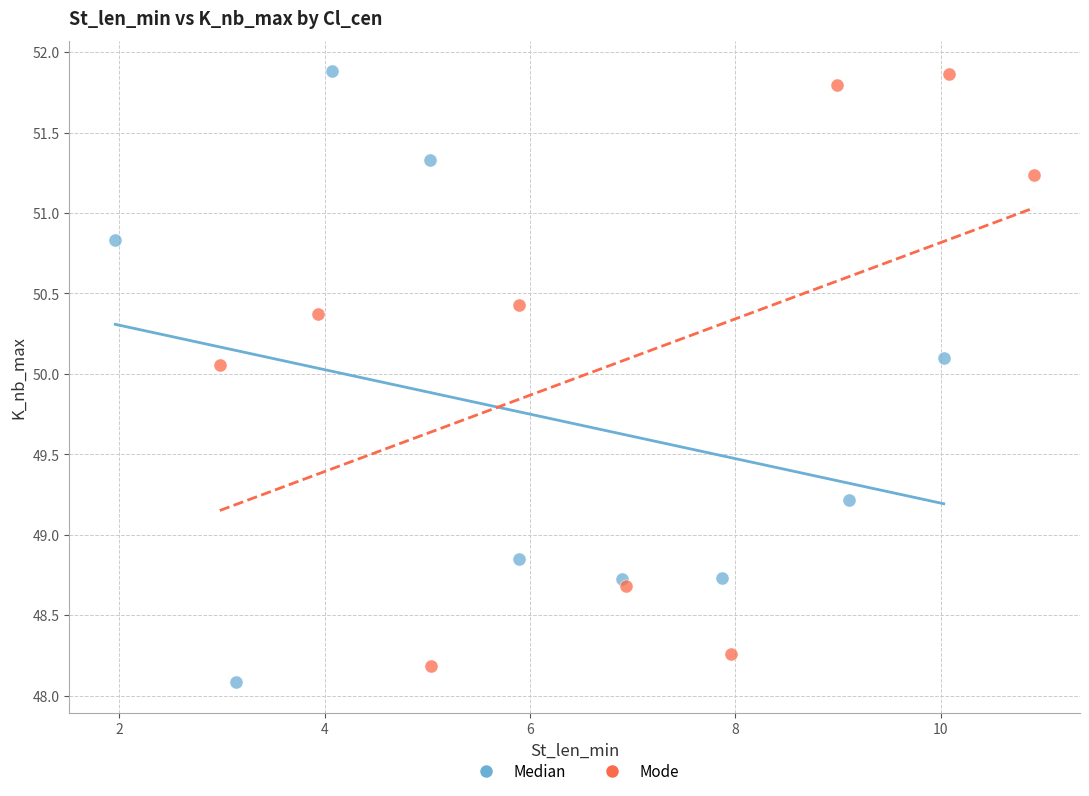

What are all the series names shown in the legend?

Median, Mode